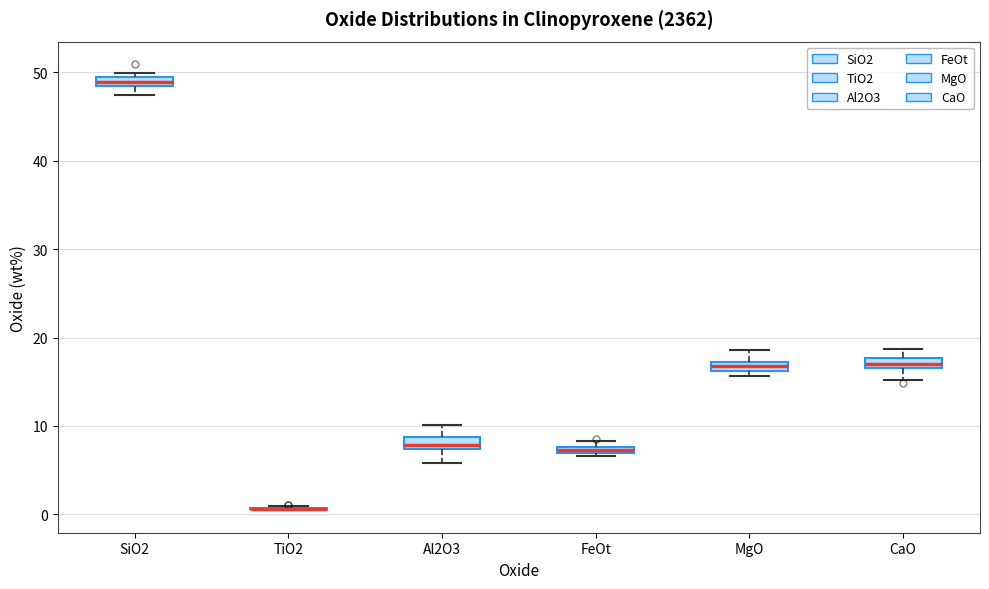

Where is the upper edge of the box for FeOt on the y-axis? The values are not printed on the chart, so give them approximately, as read against the axis.

8